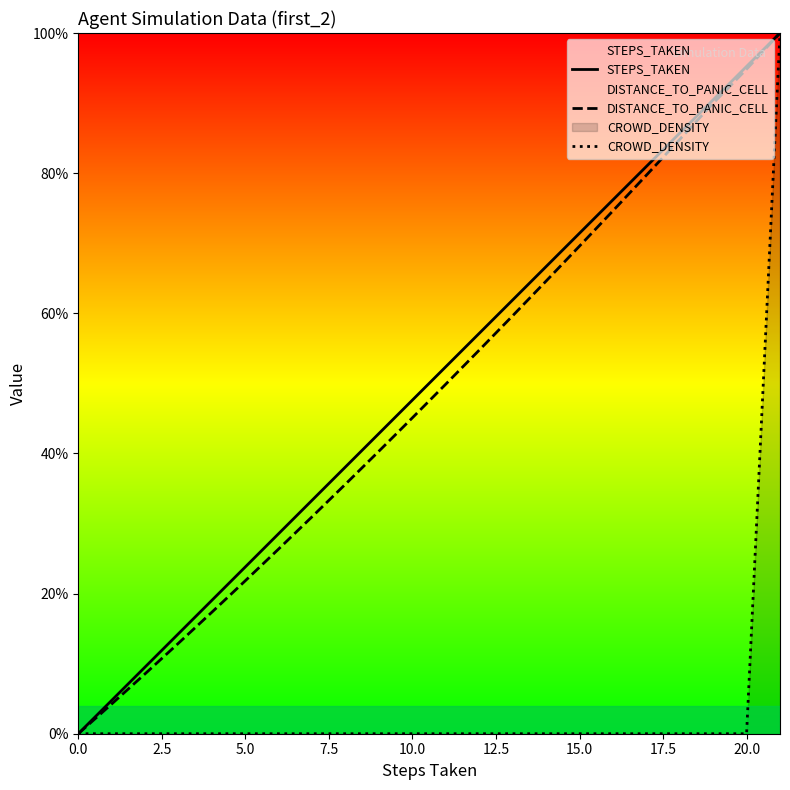

True or false: DISTANCE_TO_PANIC_CELL and STEPS_TAKEN intersect in this chart.

False